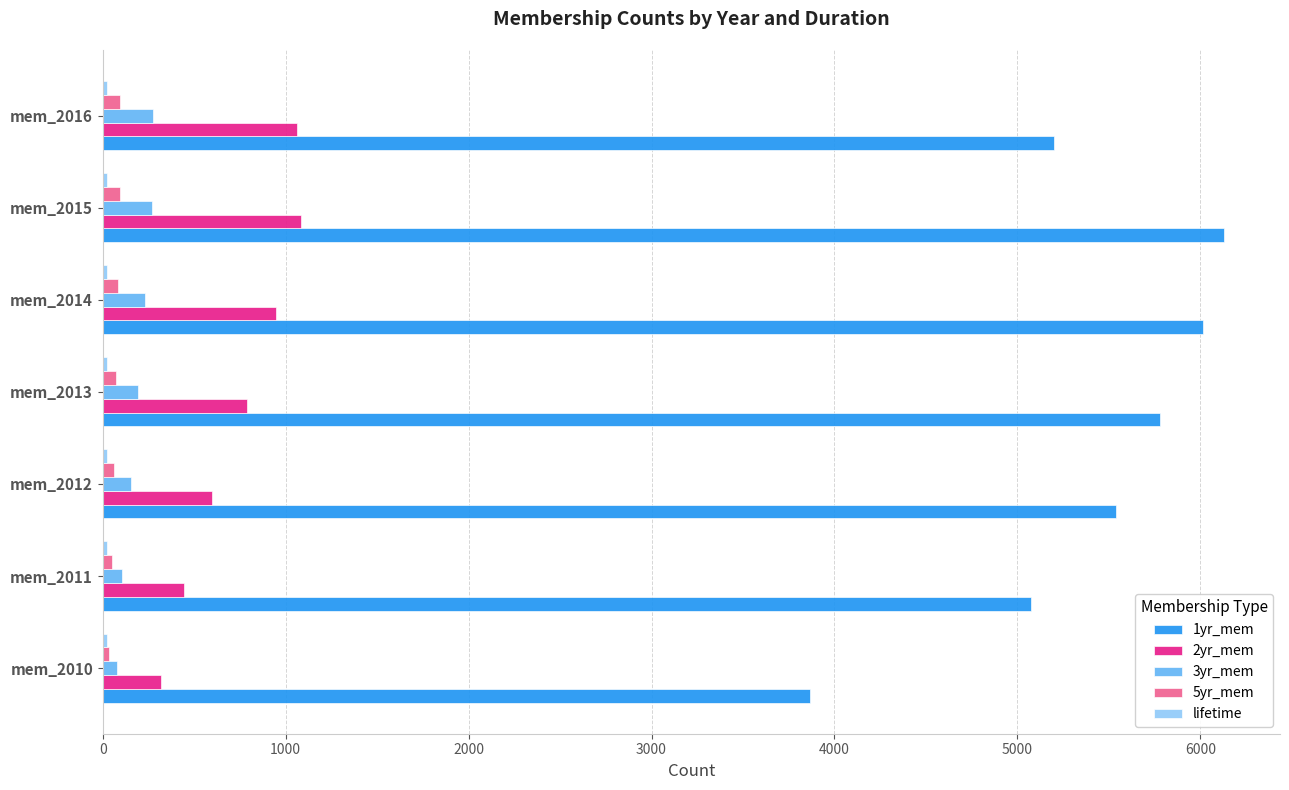

Which series has the widest spread of values?

1yr_mem